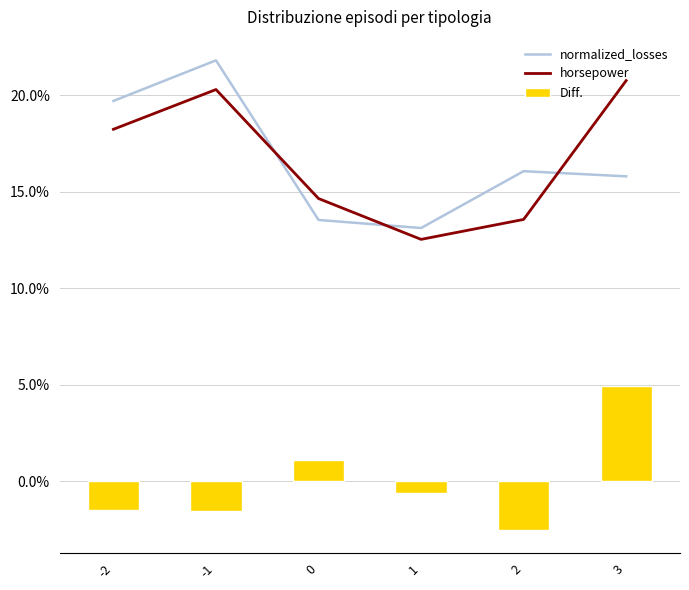

What is the value of the normalized_losses bar at the 3rd from the left?

13.5